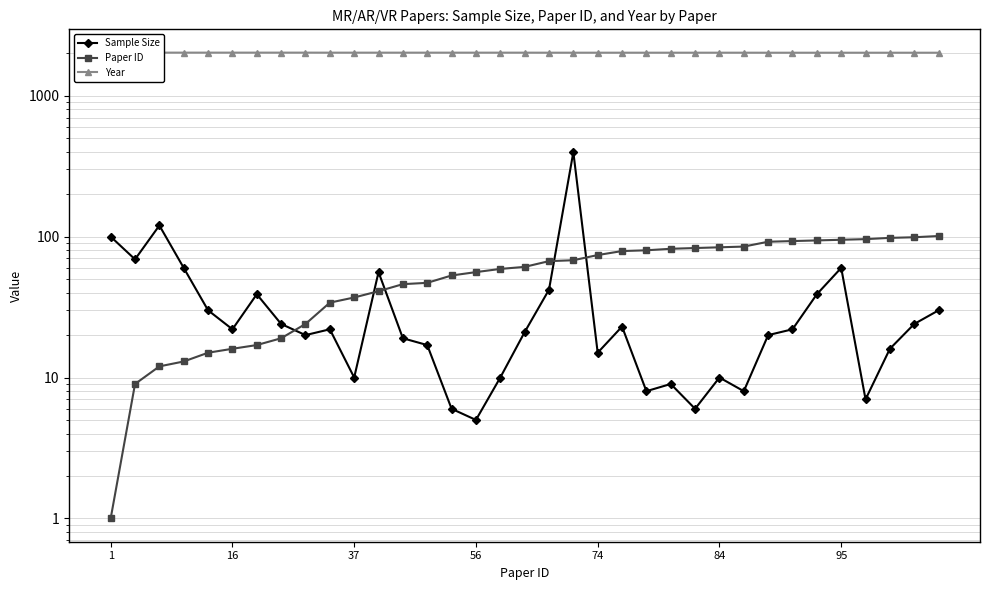

Which series changed the most between 9 and 31?

Paper ID